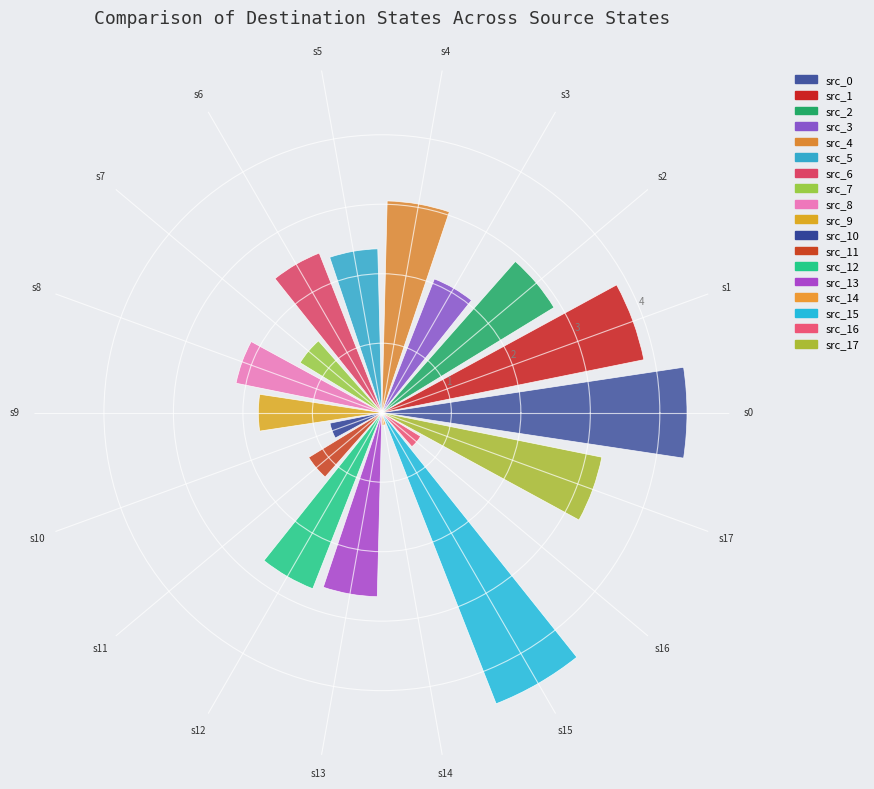

Which label corresponds to the largest value in the chart?

s15